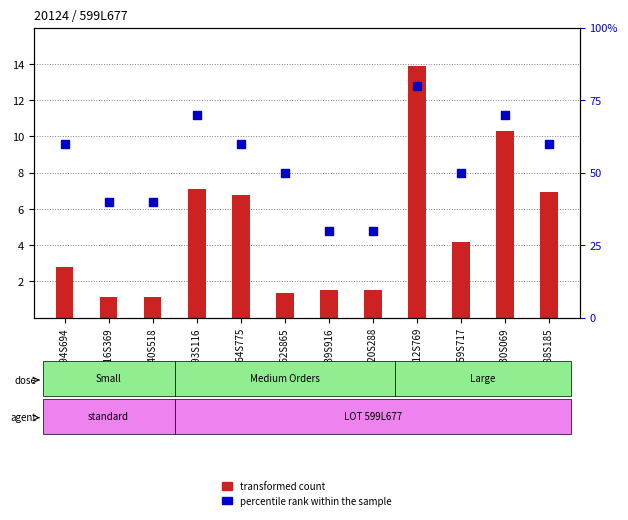

Which series contains the highest Y value?

transformed count